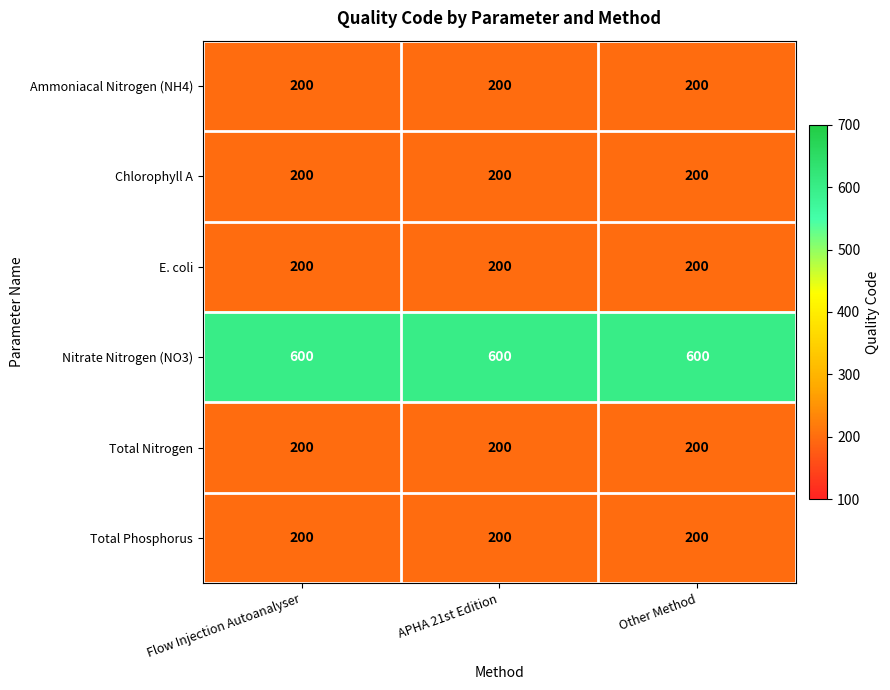

How many categories are shown in the chart?

3